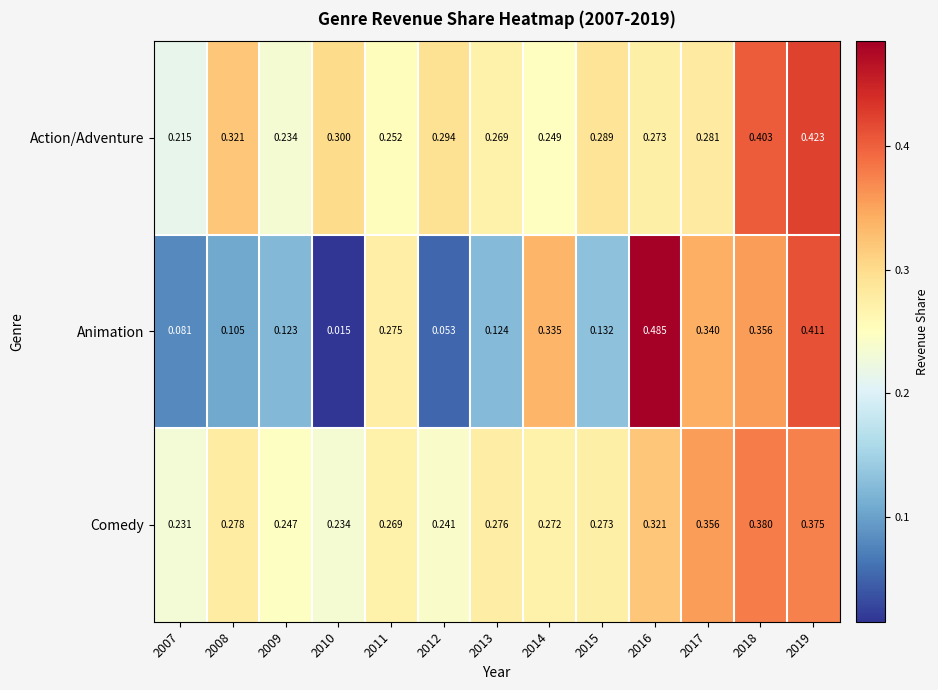

What is the total value across all series at 2013?

0.7